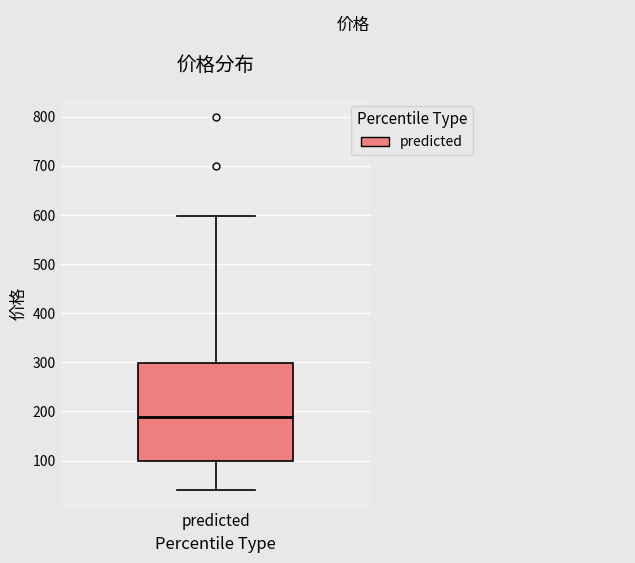

Read this box plot against the y-axis: the position of the median line, the range covered by the box, and the ends of both whiskers. The values are not printed on the chart, so give them approximately, as read against the axis.

median 190, box 100 to 300, whiskers 40 to 600